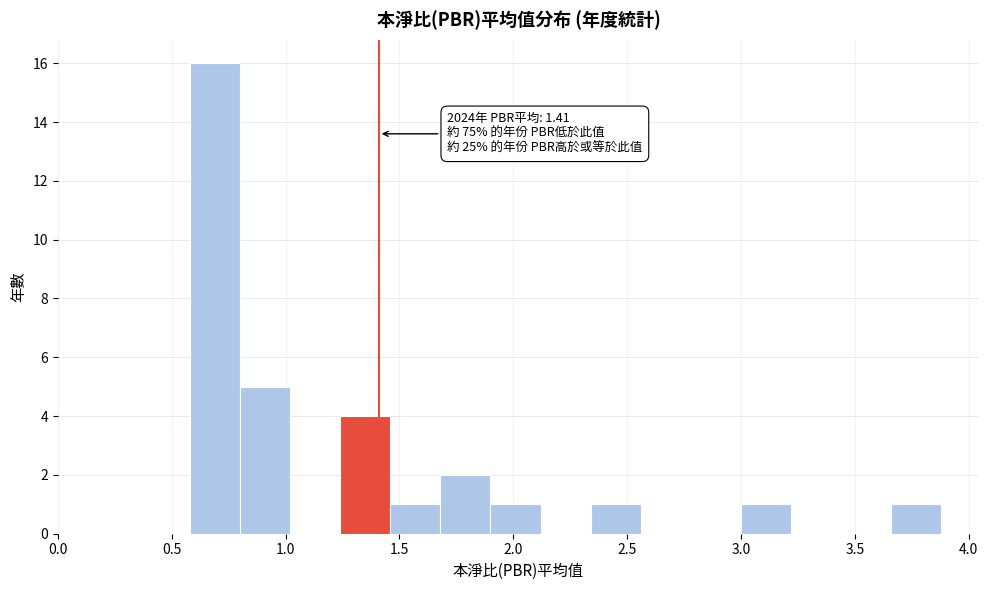

Which range on the x-axis has the tallest bar?

0.58 to 0.80